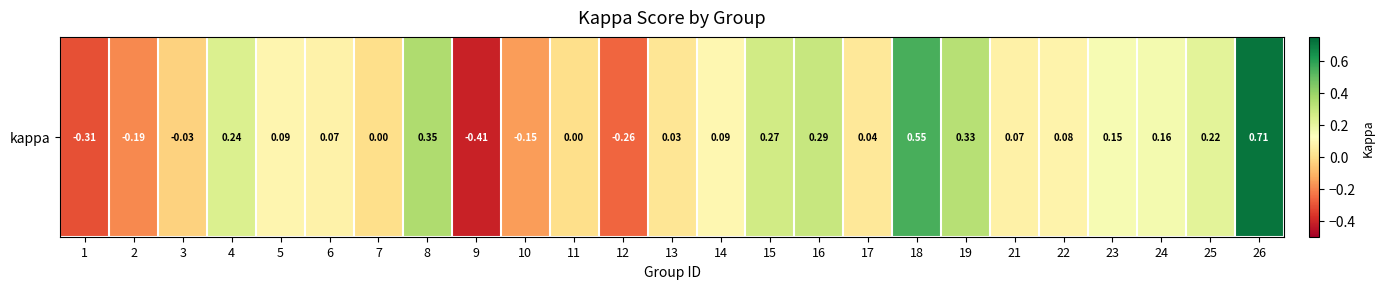

Where is the data nearest to the value 0?

7